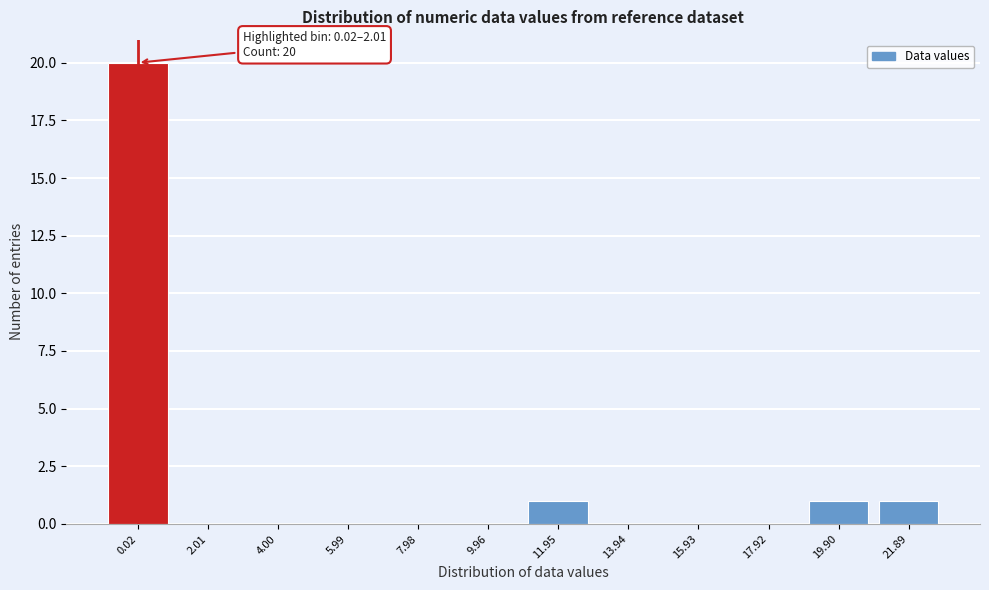

Reading left to right, list all the values displayed in this chart.

0.02=20	2.01=0	4.00=0	5.99=0	7.98=0	9.96=0	11.95=1	13.94=0	15.93=0	17.92=0	19.90=1	21.89=1